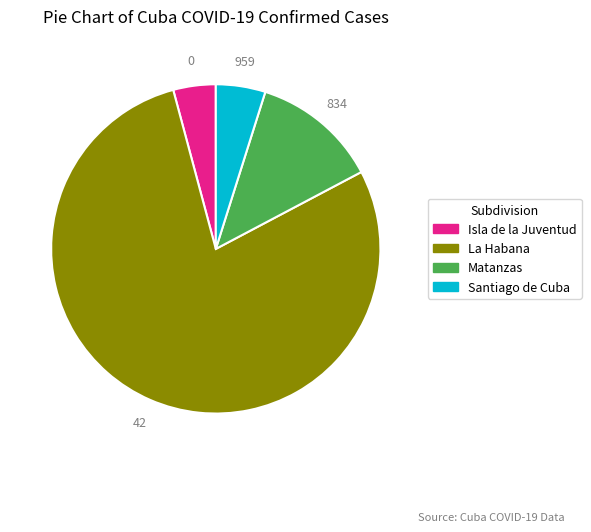

True or false: La Habana accounts for 79% of the total.

True